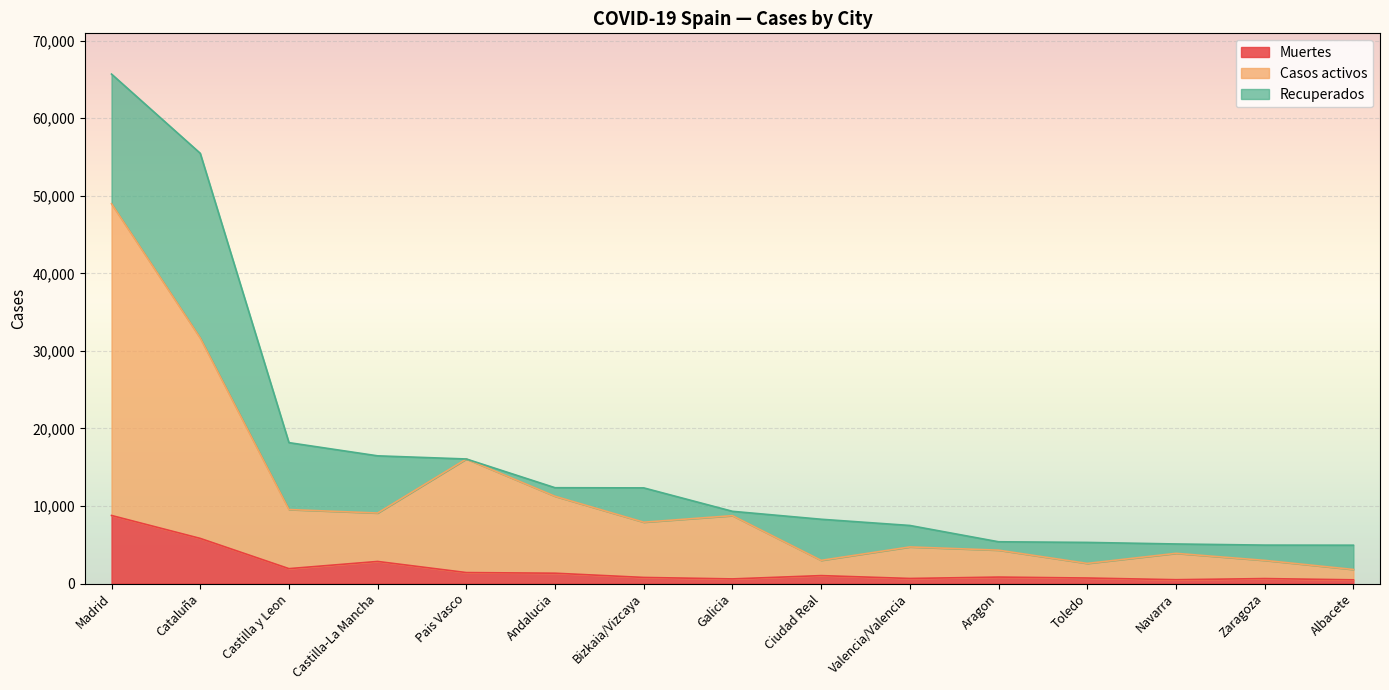

Is it true that Muertes equals 482 at Albacete?

True